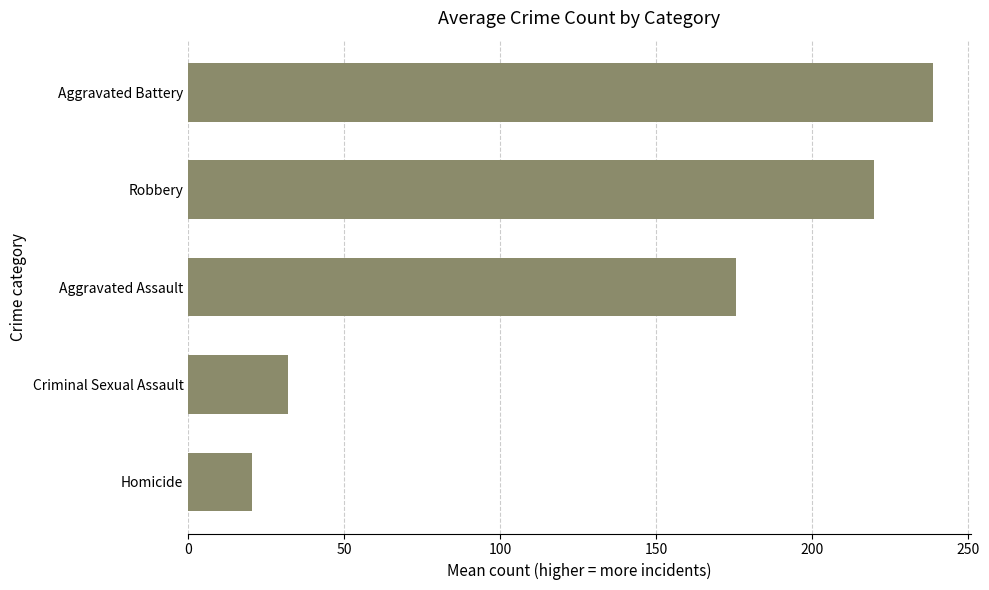

The value at Homicide is 35.3. True or false?

False